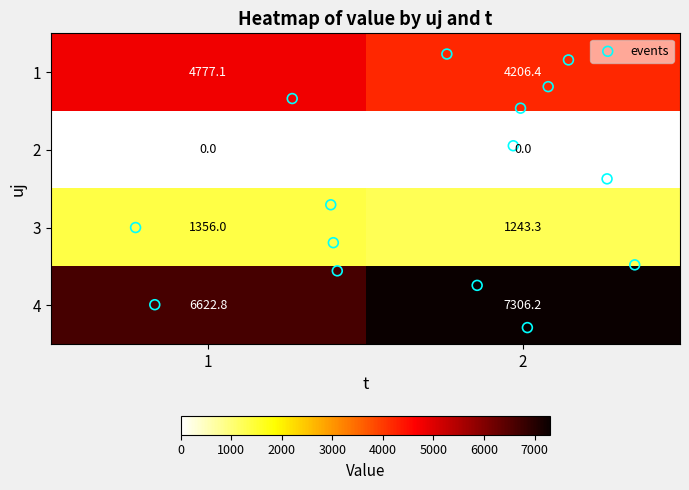

Rank the series at 2 from highest to lowest value.

4, 1, 3, 2